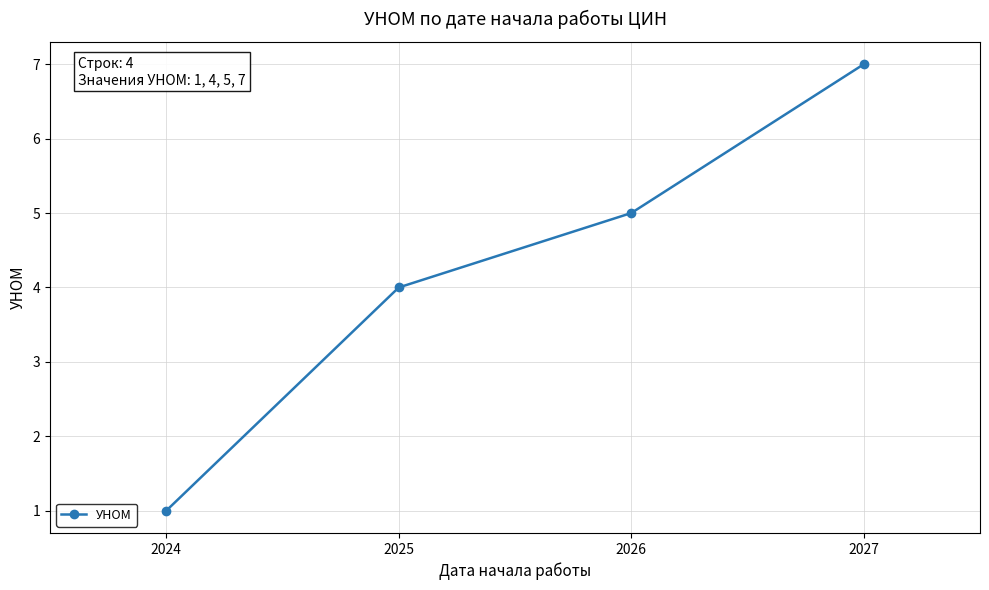

How many series are shown in this chart?

1